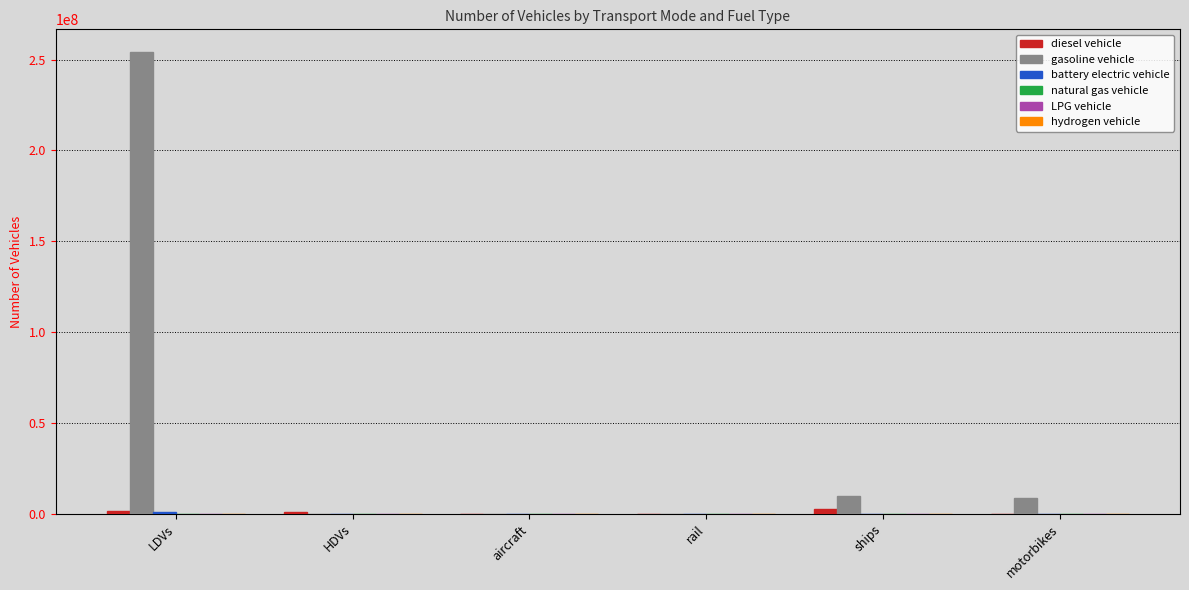

Which category has the highest value across all series?

LDVs